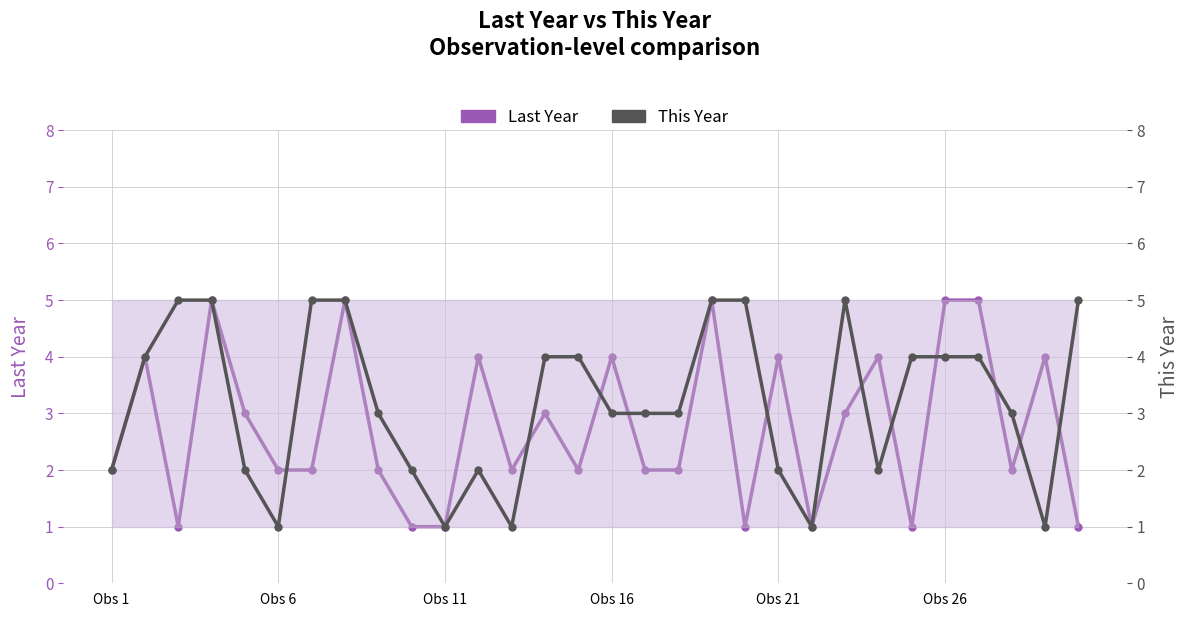

What is the difference between the second highest and minimum values in the This Year series?

4